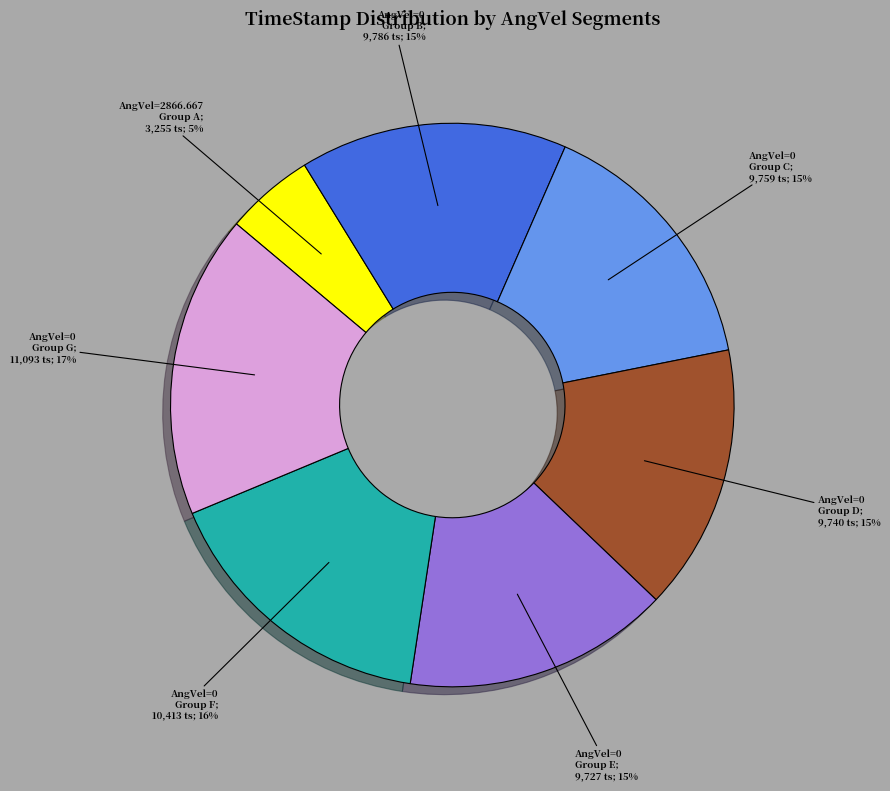

Is there a majority slice in this chart?

No